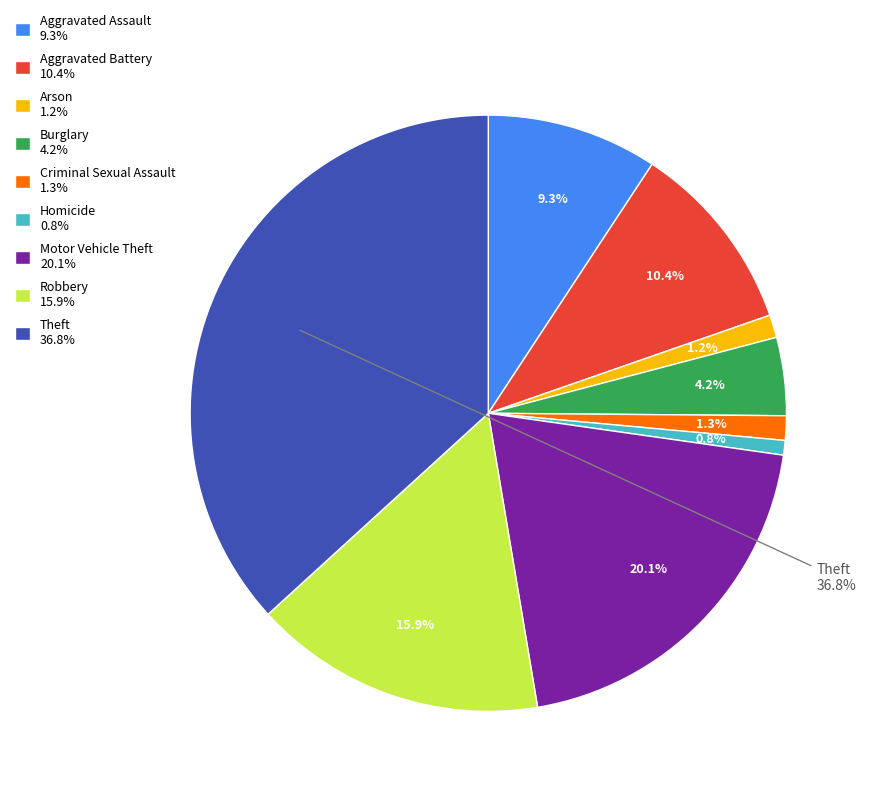

Does Theft account for over 50% of the chart?

No